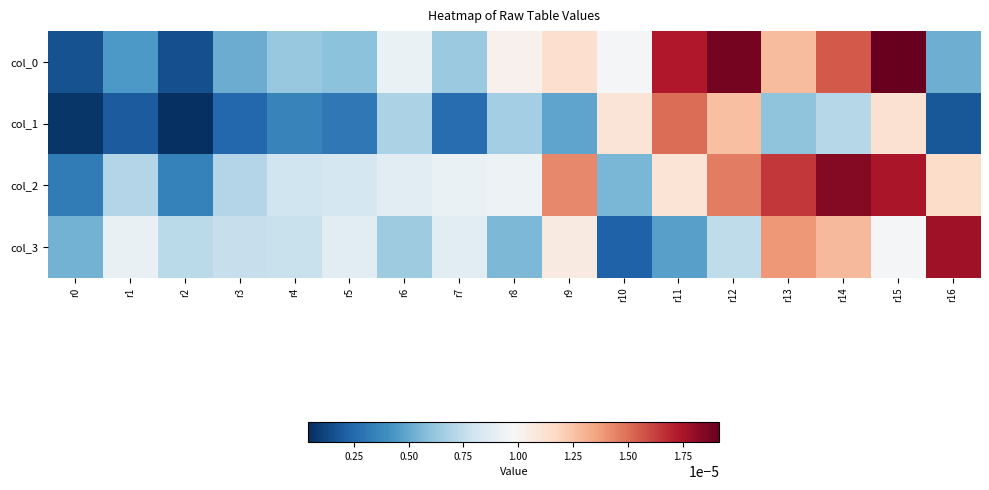

Rank the series by their average value, from highest to lowest.

col_2, col_0, col_3, col_1